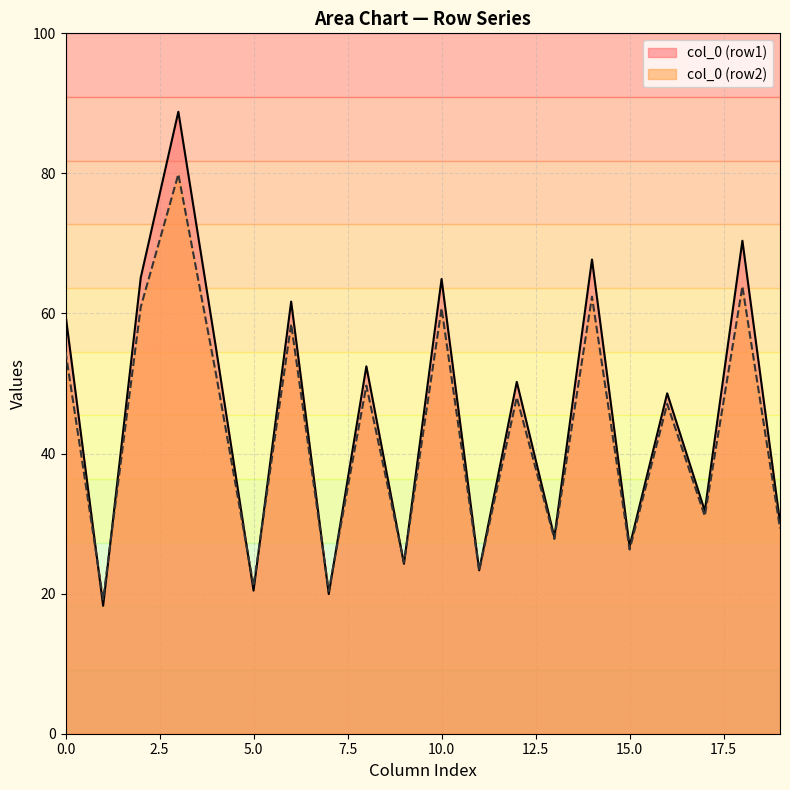

What is the sum of all col_6 values?

120.2